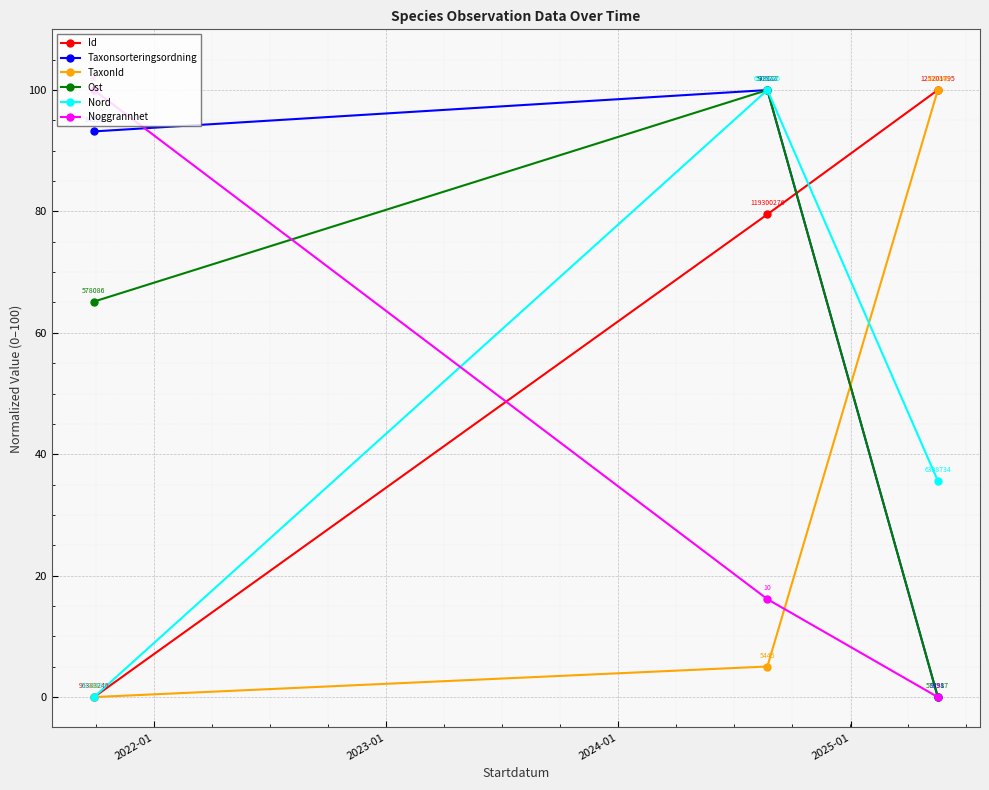

Which series has the largest total across all categories?

Taxonsorteringsordning